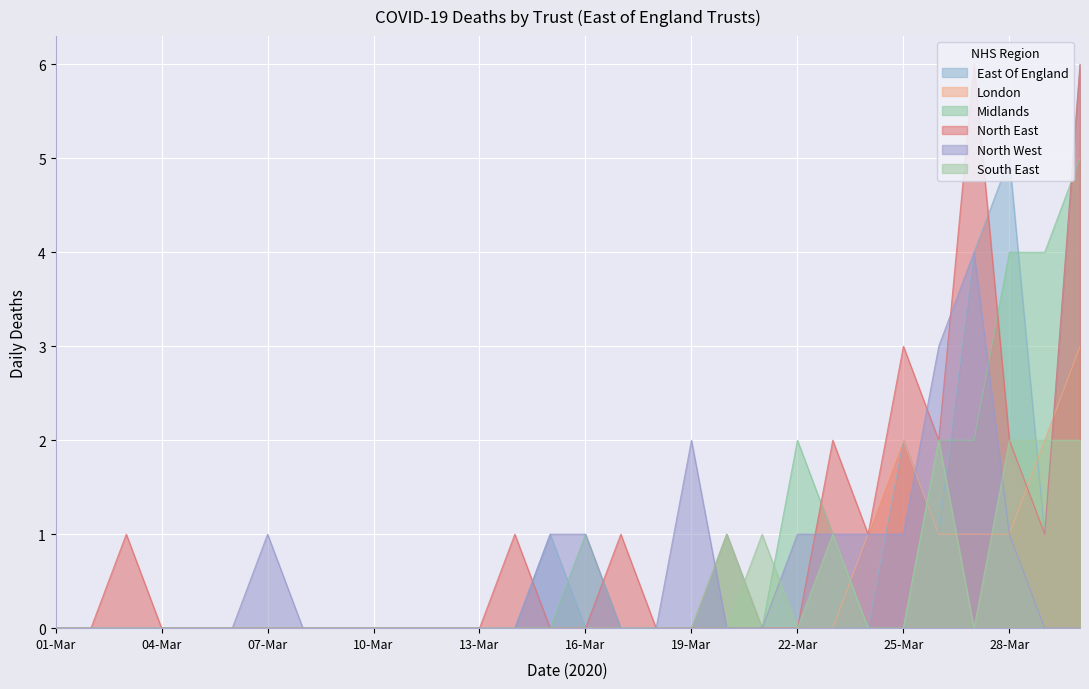

Where do East Of England and North East first cross each other?

14-Mar and 15-Mar